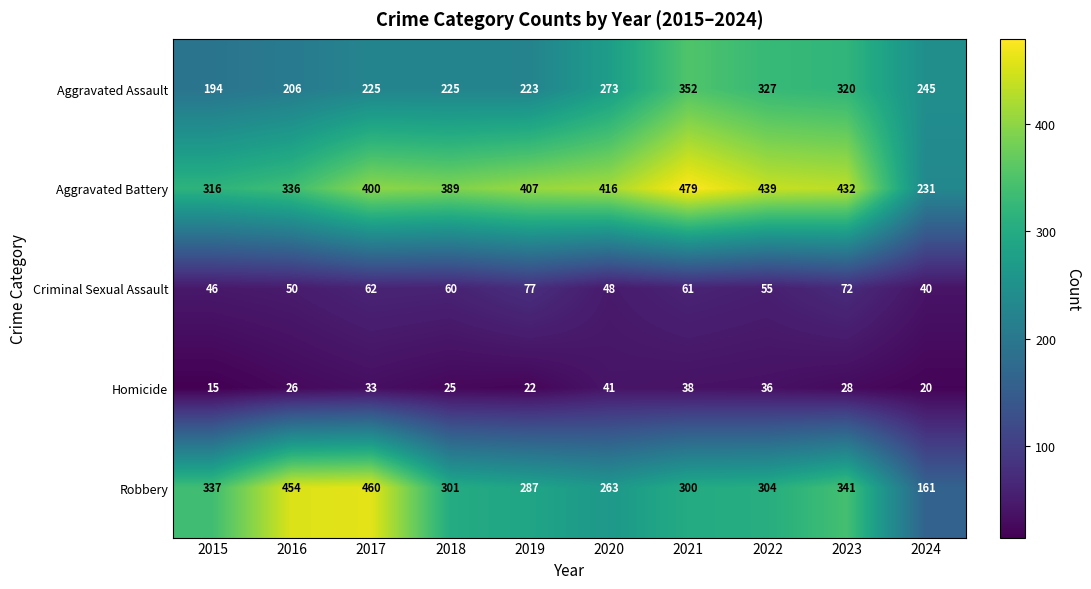

Where is Criminal Sexual Assault nearest to the value 58?

2018